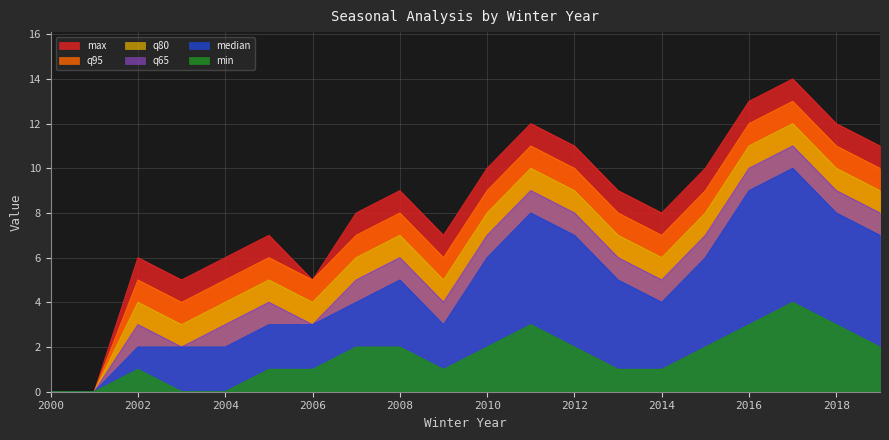

What is the value of the median point at the 14th from the left?

5